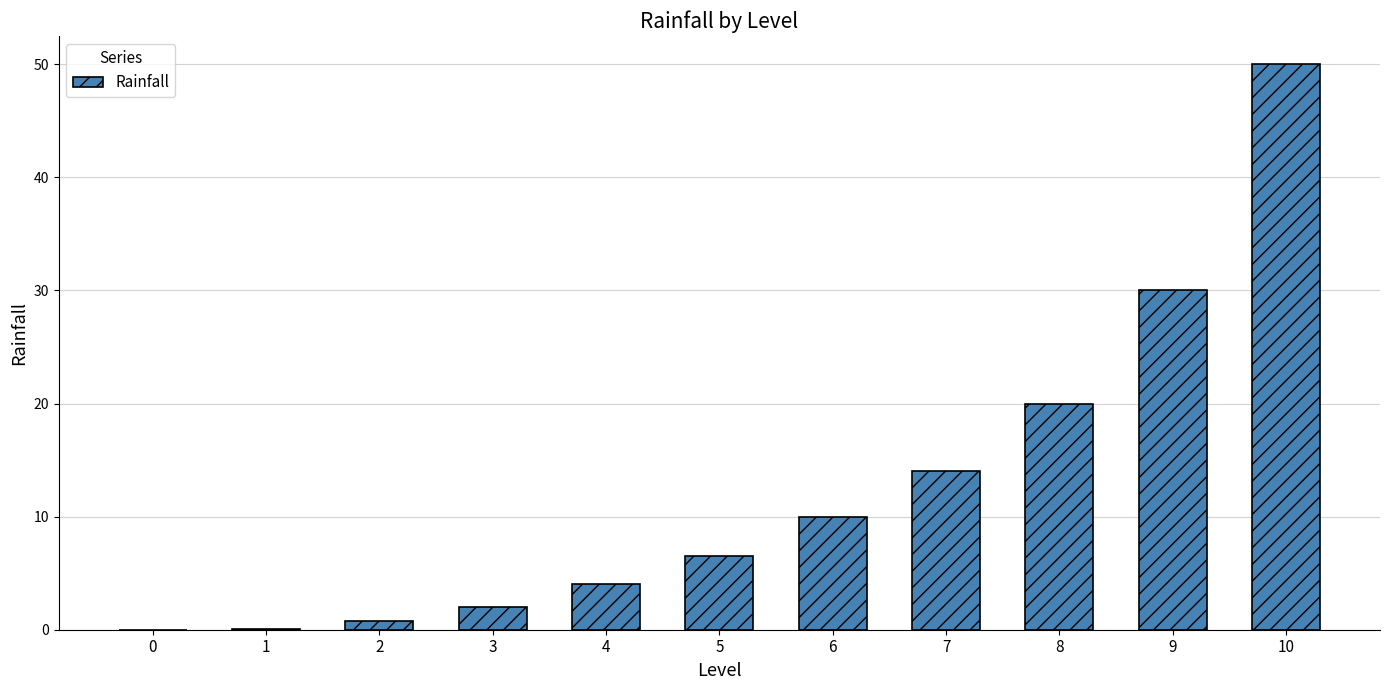

What is the change in value from 5 to 8?

+13.5